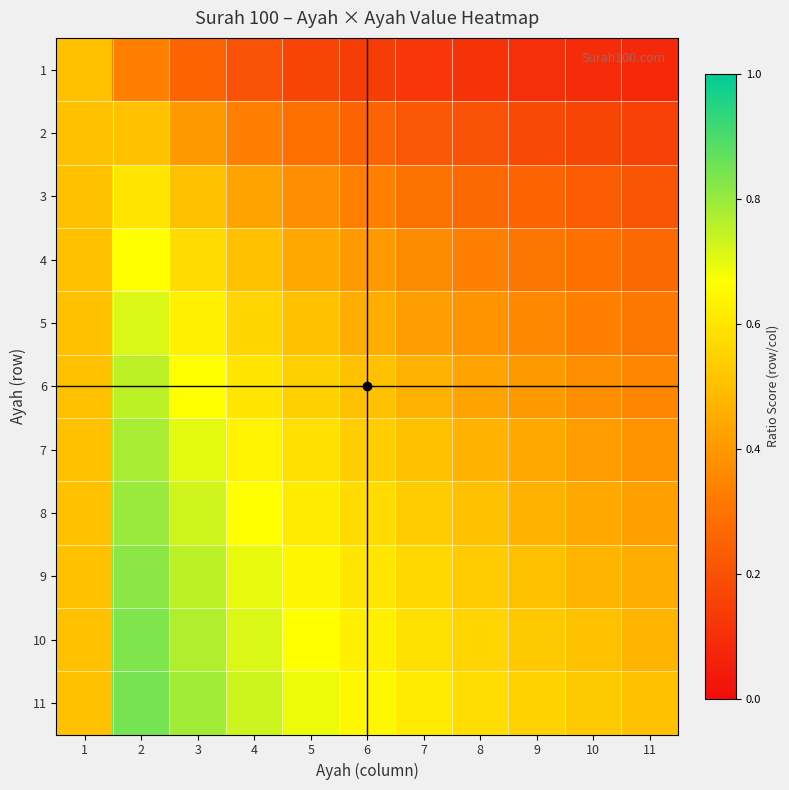

What is the spread (max minus min) of values at 9?

0.5